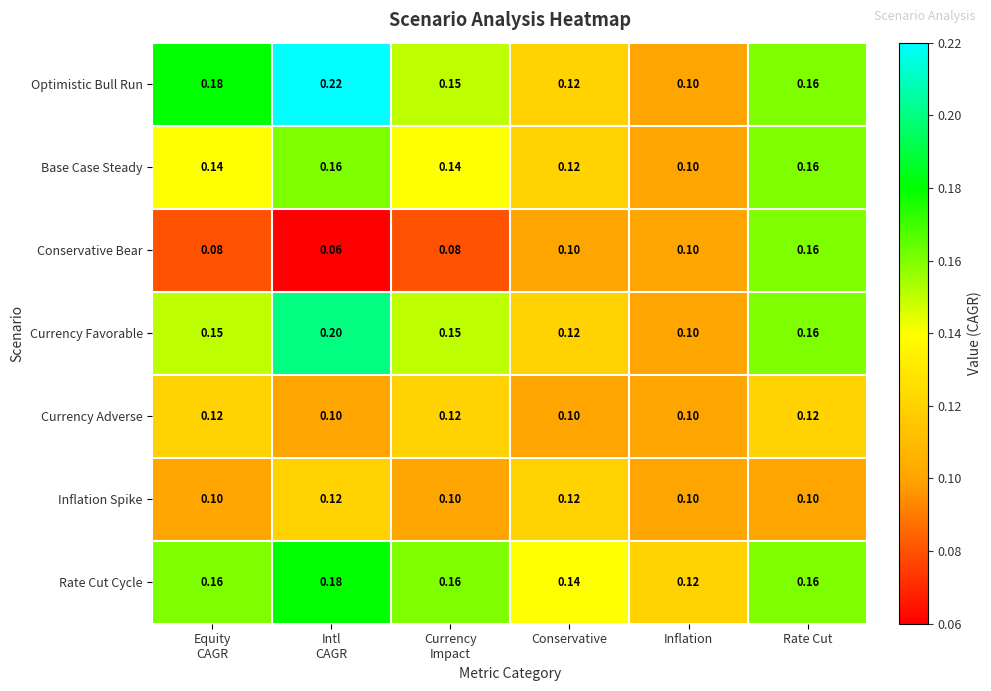

At which label does Optimistic Bull Run reach its minimum?

Inflation